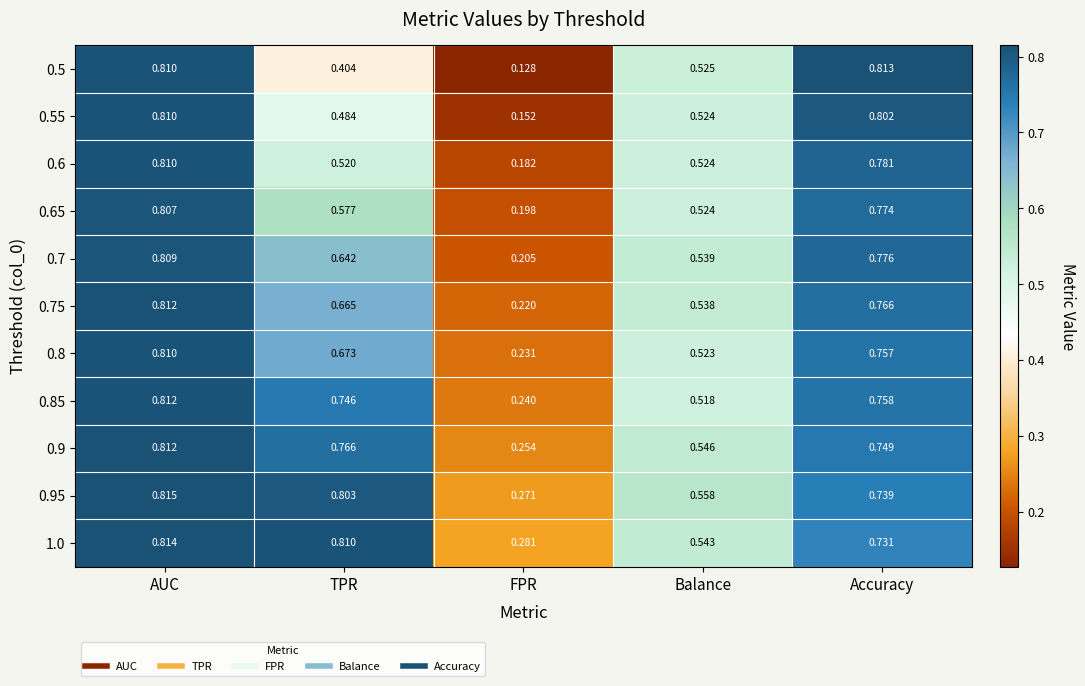

List the labels in order of 0.55 value, largest first.

AUC, Accuracy, Balance, TPR, FPR